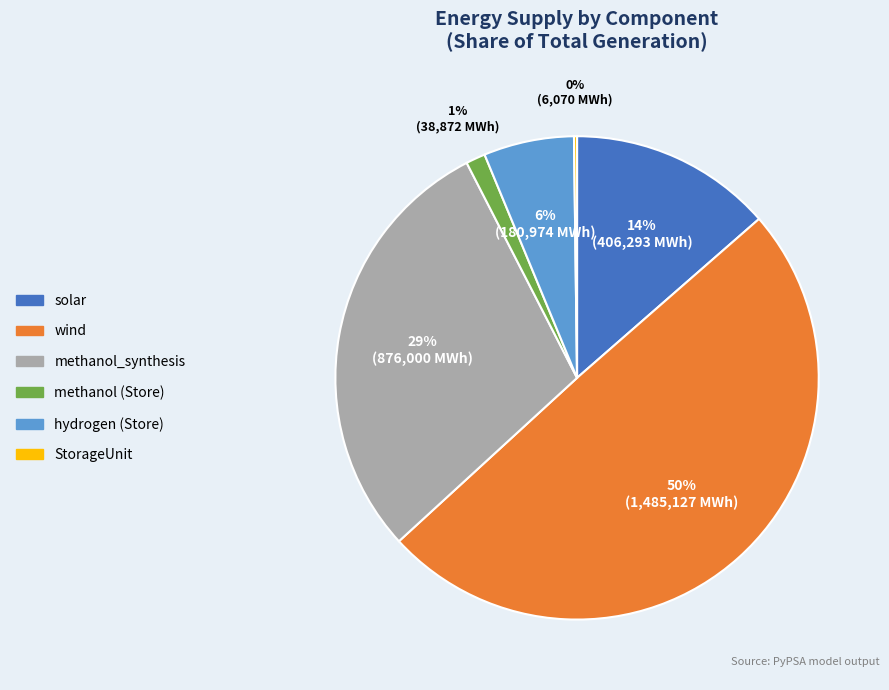

Is the sum of methanol (Store) and methanol_synthesis greater than half?

No